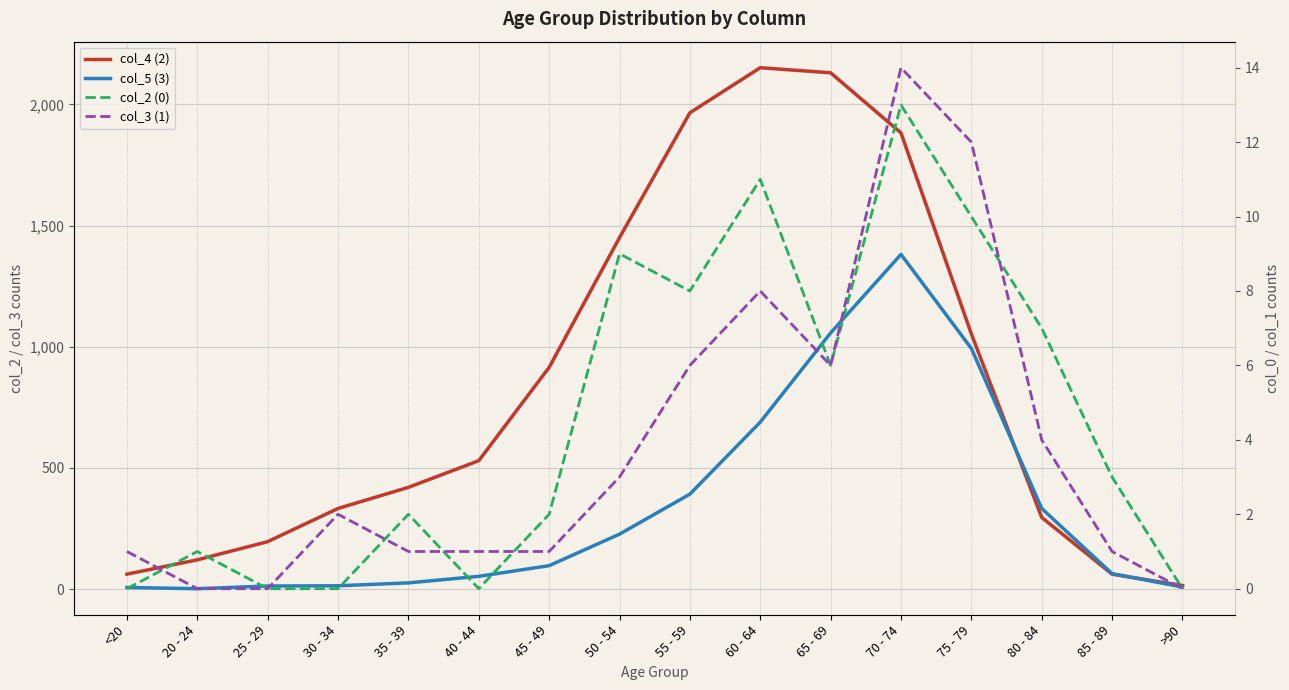

What is the total value across all series at 65 - 69?

3199